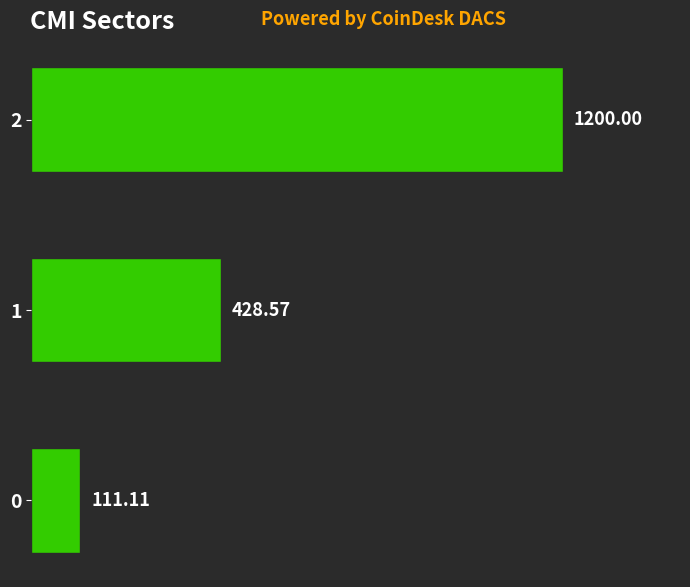

List the labels in order of value, largest first.

2, 1, 0